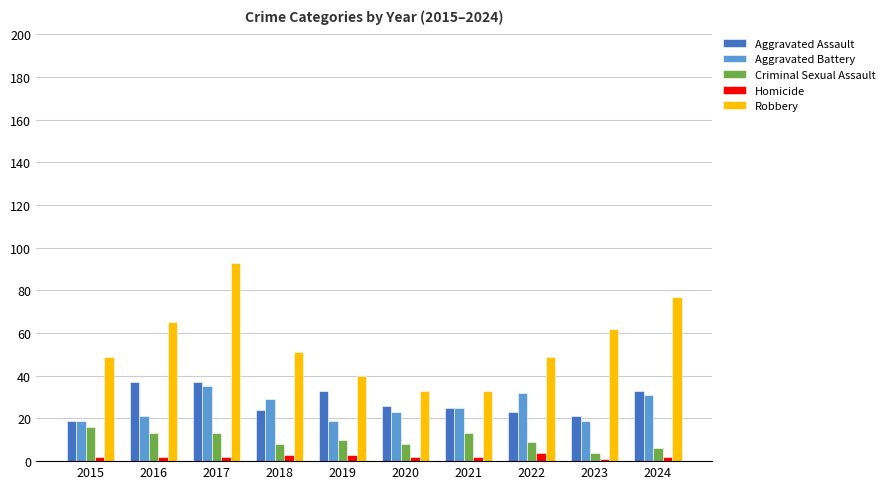

Is the value of Aggravated Assault at 2021 greater than the value of Homicide at 2021?

Yes